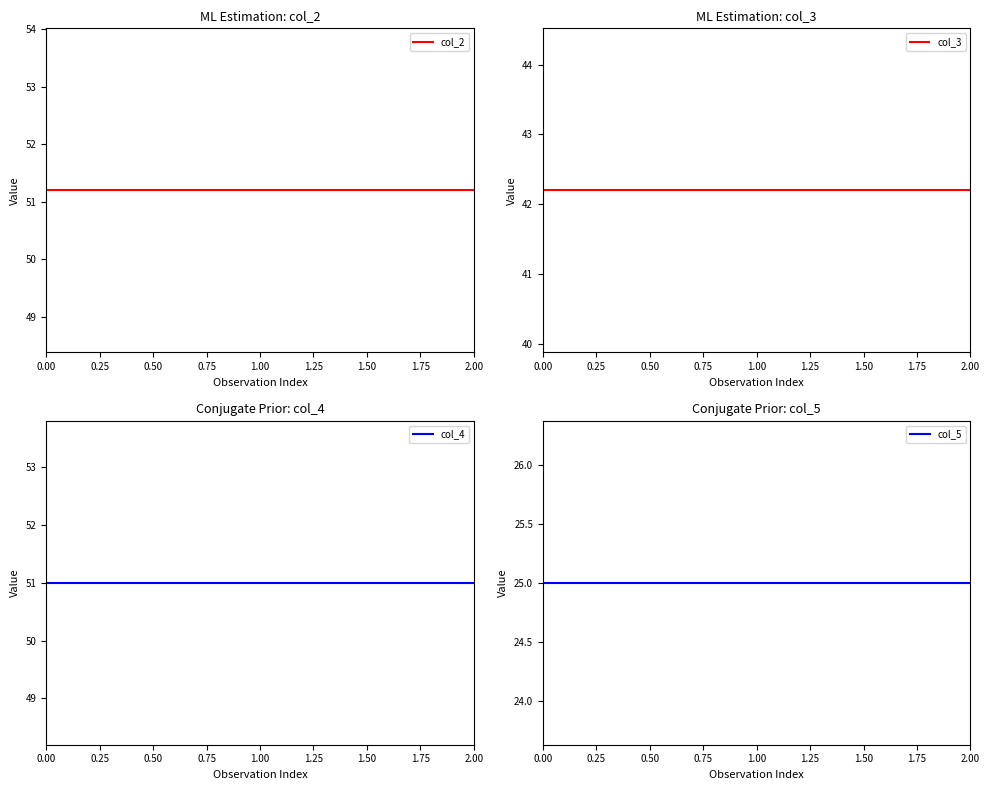

Reading left to right, list all the values displayed in this chart.

col_2: 0.00=51.2	1.00=51.2	2.00=51.2
col_3: 0.00=42.2	1.00=42.2	2.00=42.2
col_4: 0.00=51.0	1.00=51.0	2.00=51.0
col_5: 0.00=25.0	1.00=25.0	2.00=25.0